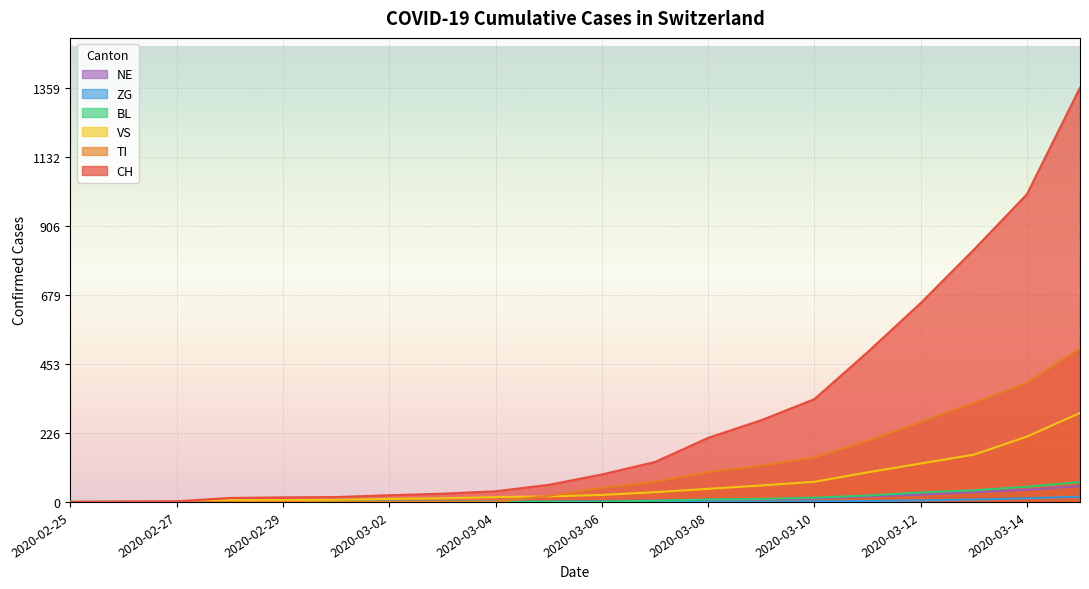

What is the label of the 10th point from the left?

2020-03-05